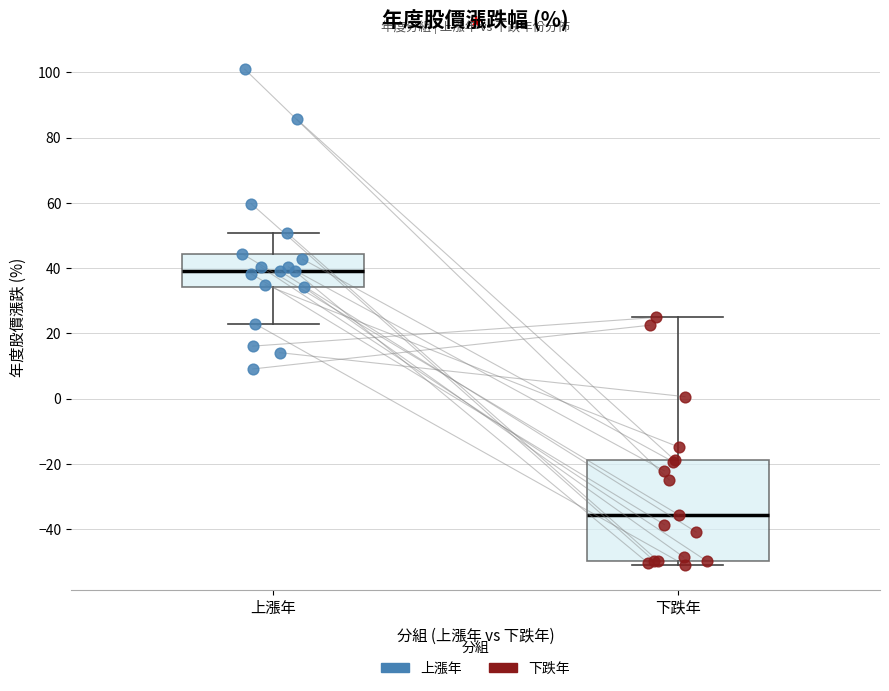

Which box has the lowest median line?

下跌年